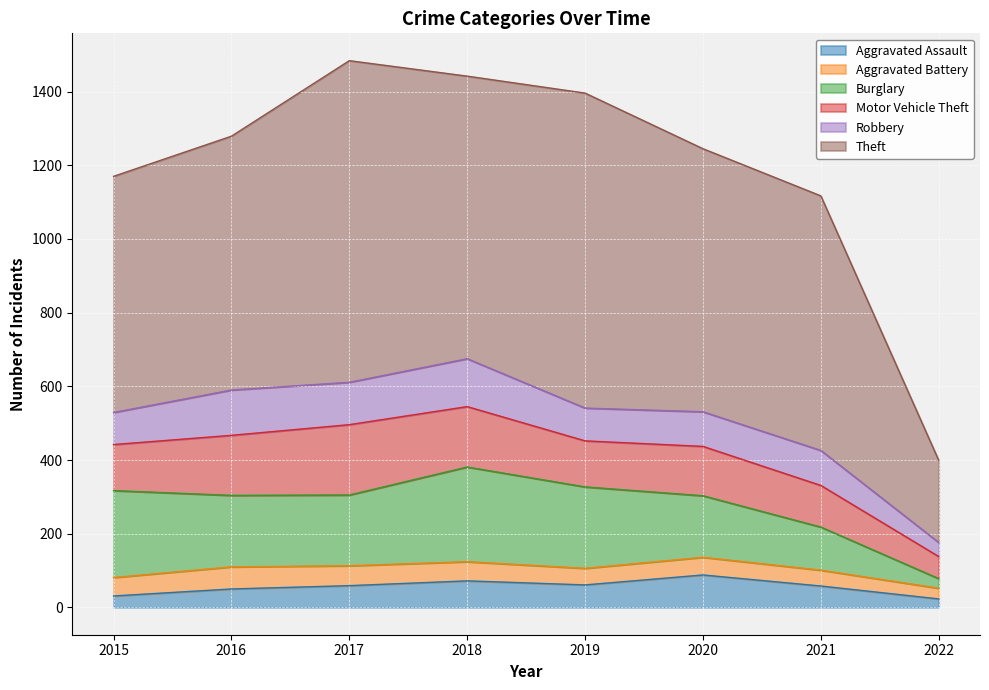

Is the value of Aggravated Battery at 2020 greater than the value of Burglary at 2020?

No